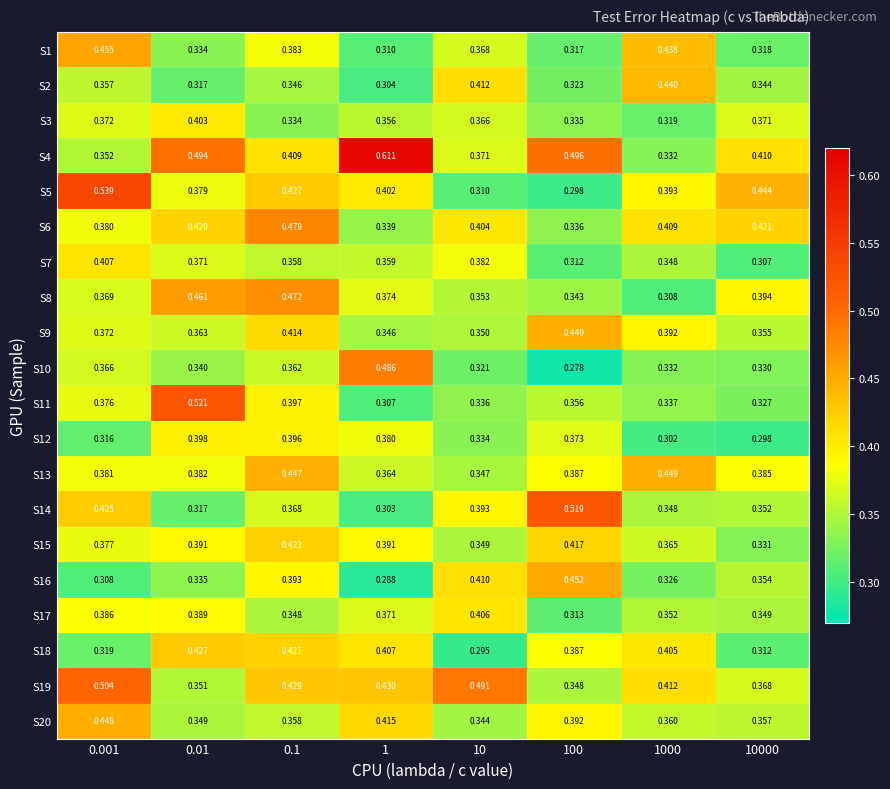

Which series has the largest total across all categories?

S4